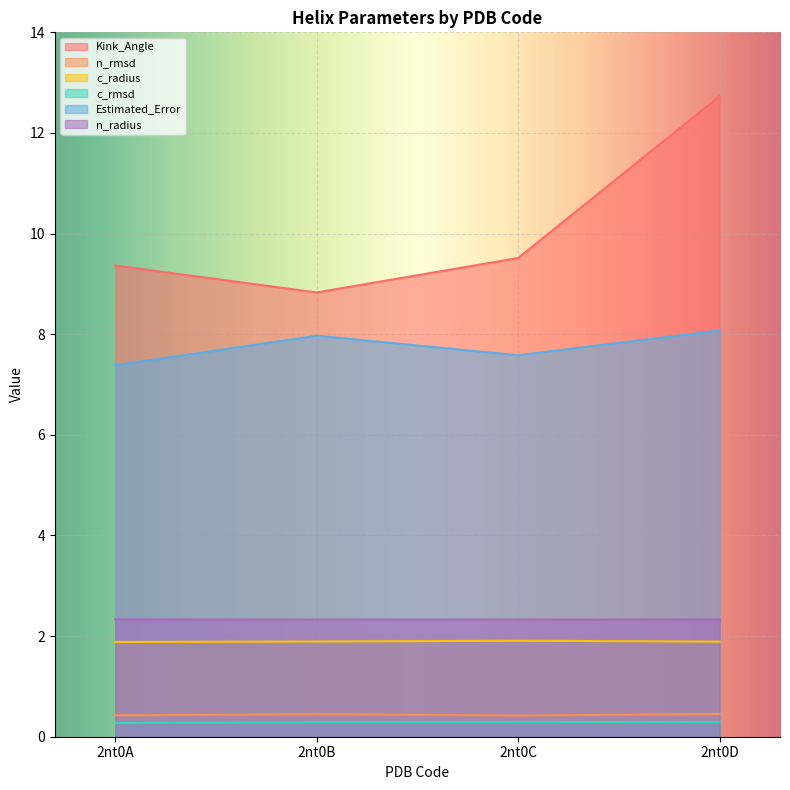

At which category does the chart reach its minimum across all series?

2nt0A